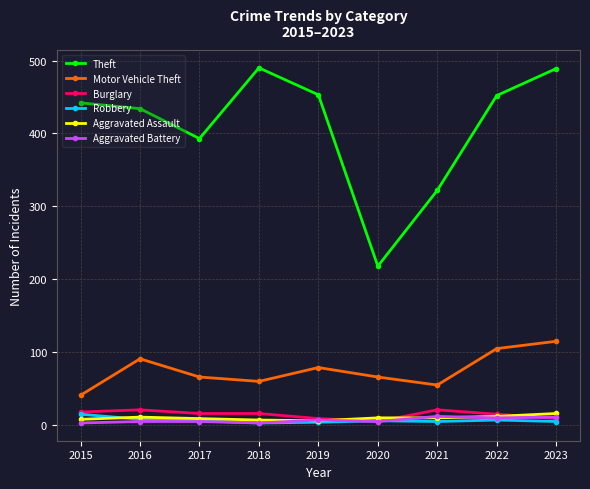

The Robbery series shows 8 at 2016. True or false?

True